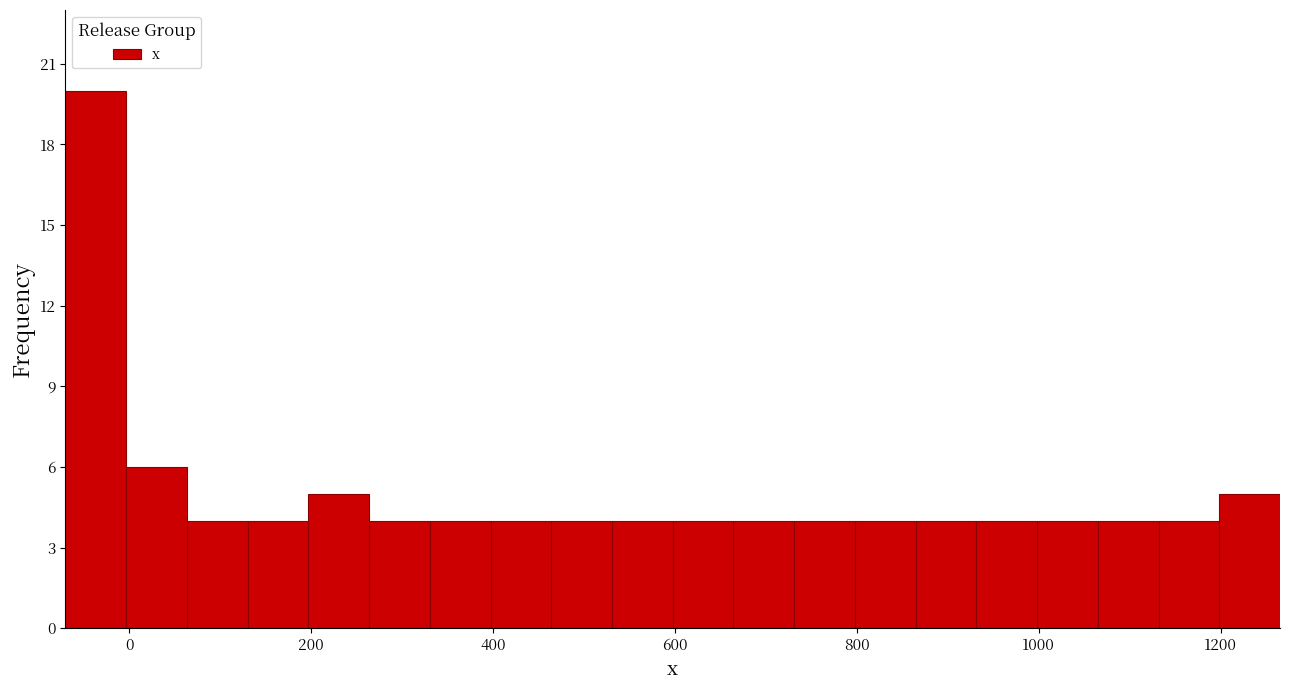

Read against the x-axis, roughly where is the centre of the tallest bar?

-40